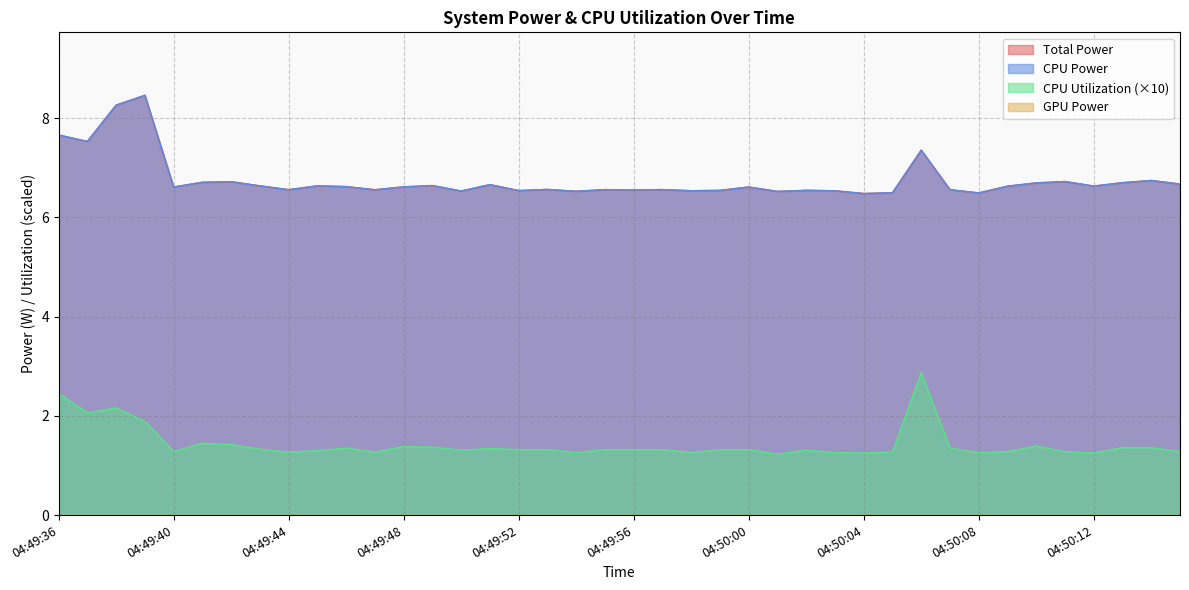

What is the total value across all series at 04:49:43?

14.6